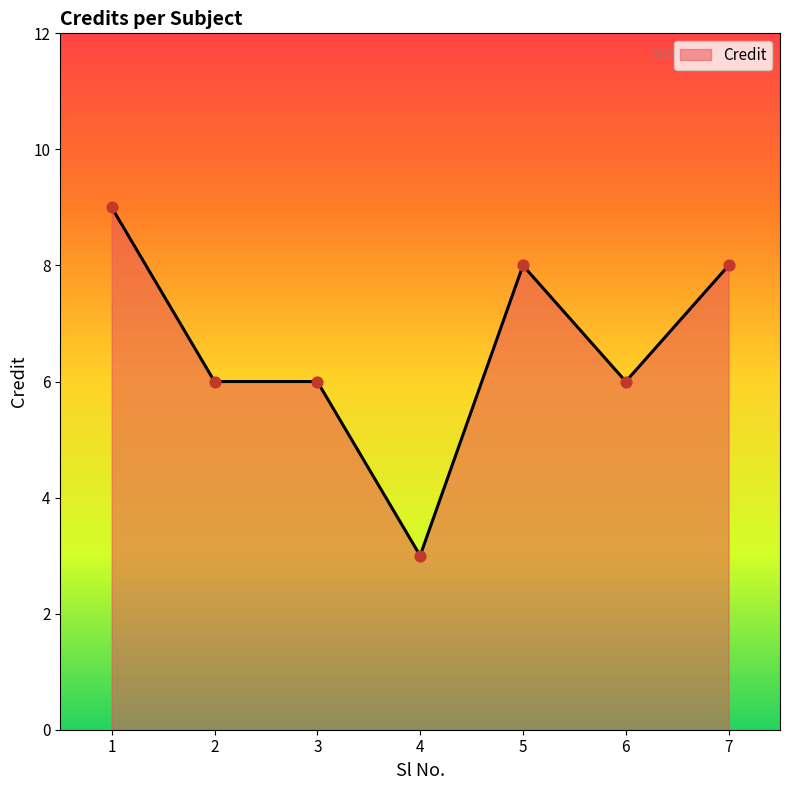

What is the change in value from 4 to 5?

+5